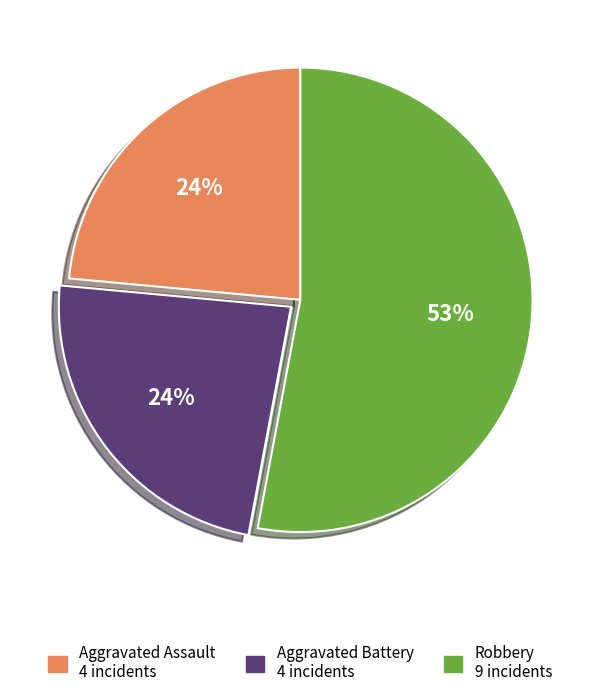

To the nearest percent, what is the difference between the largest and smallest slice percentages?

29%